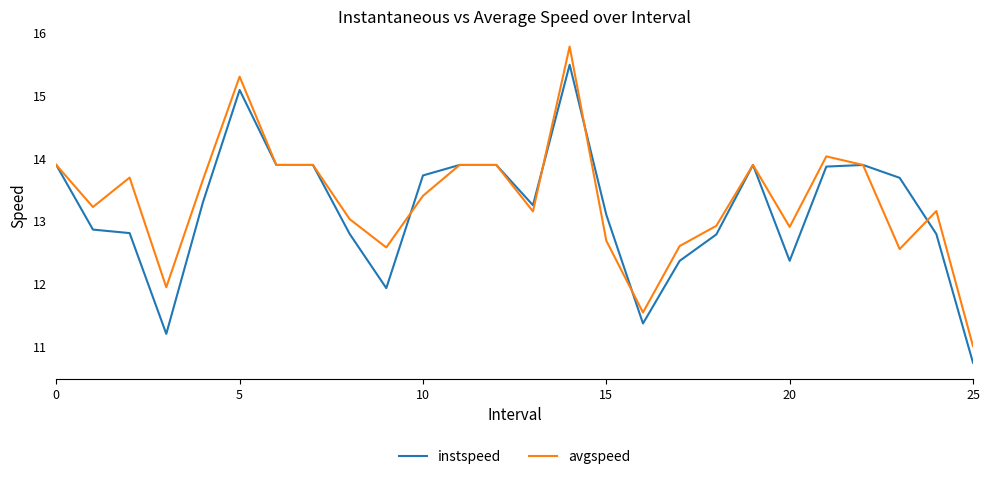

Rank the series by their maximum value, from lowest to highest.

instspeed, avgspeed